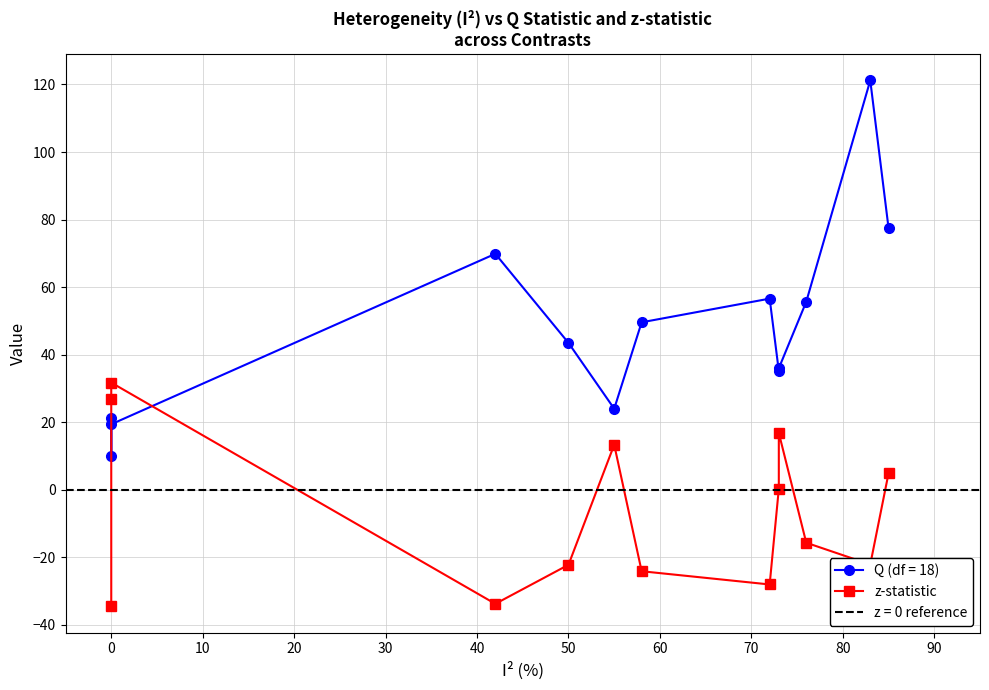

The chart shows a value of 0.1 at 80. True or false?

False